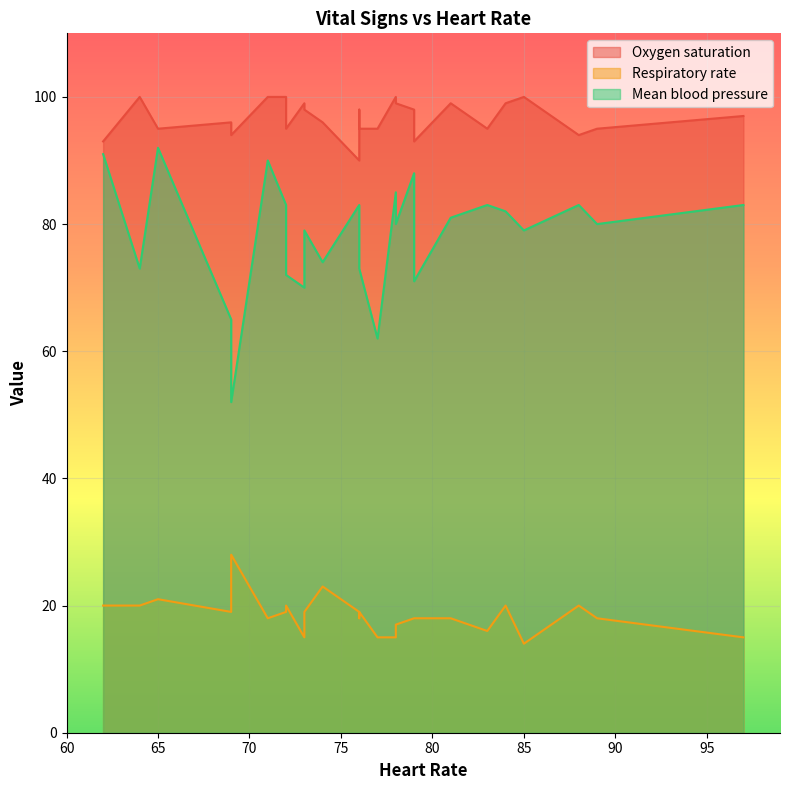

What is the difference between the maximum and minimum values in the Oxygen saturation series?

10